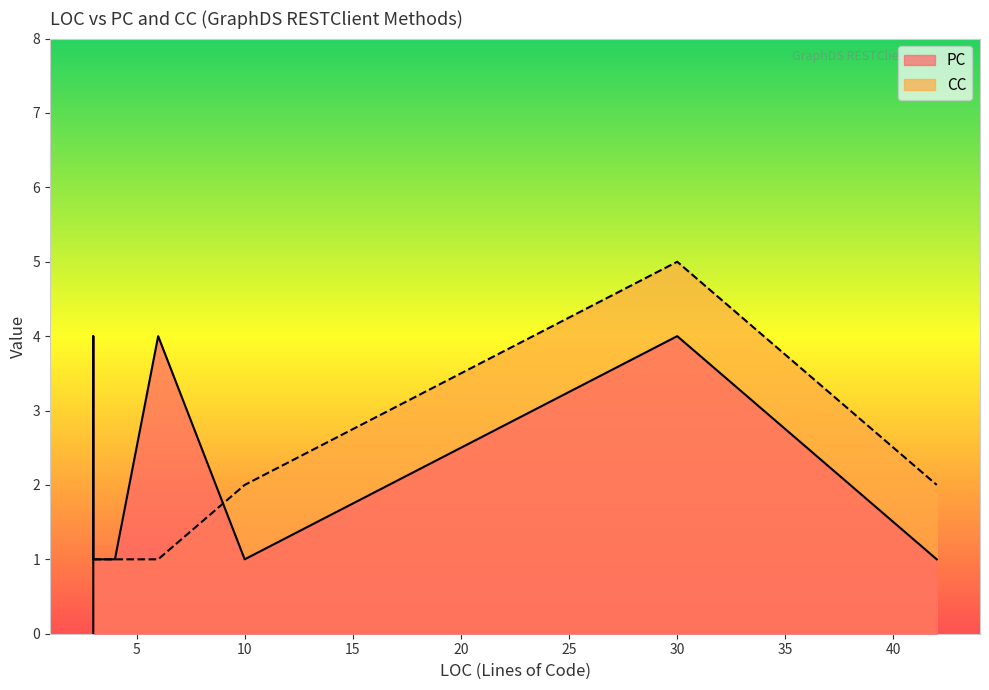

List the series in order of their overall mean, highest first.

PC, CC